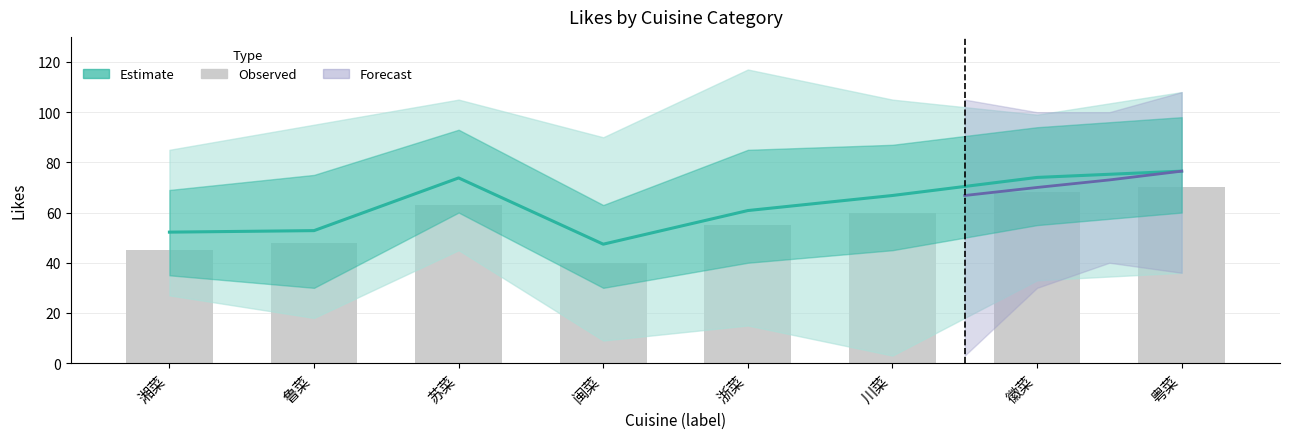

True or false: Estimate (mean) has a value of 106.6 at 川菜.

False